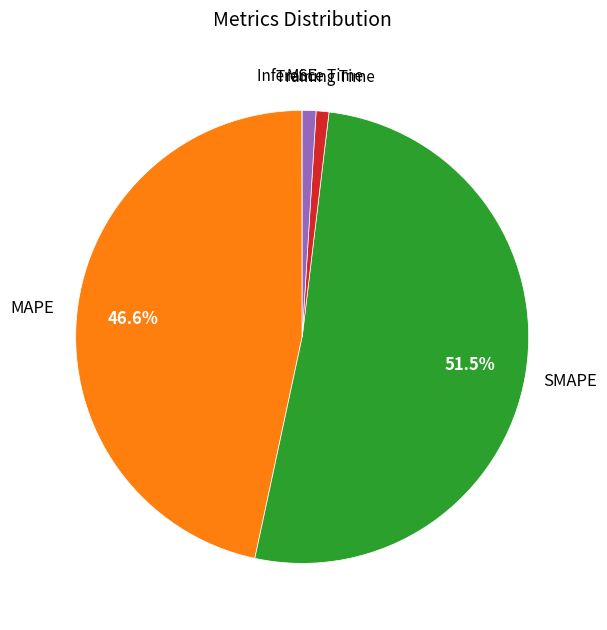

Which slice is the largest?

SMAPE